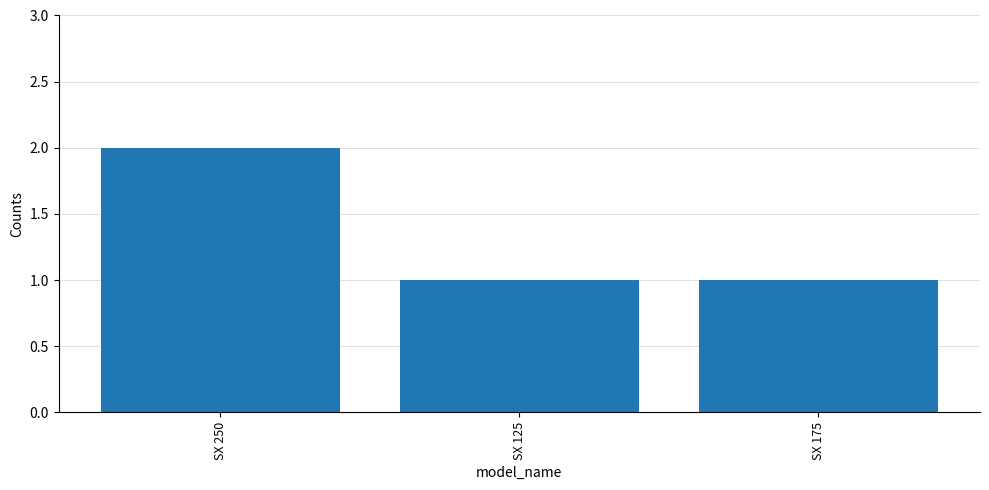

Which label corresponds to the largest value in the chart?

SX 250